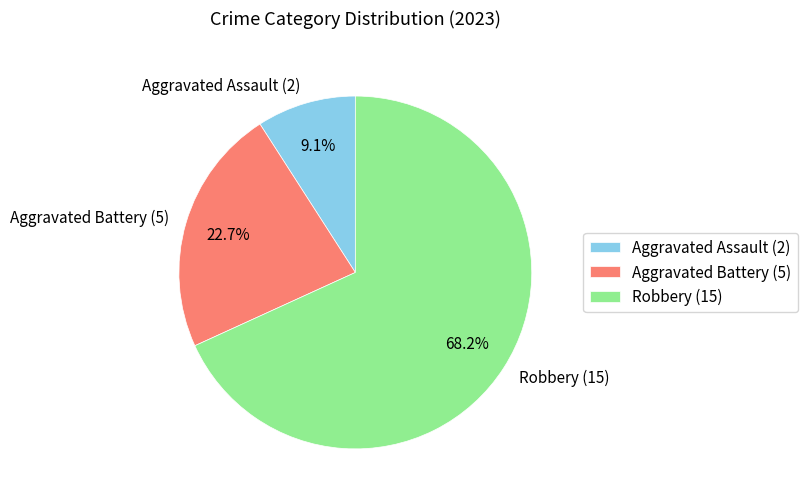

Combined, what portion of the pie is Aggravated Assault and Robbery?

77.3%